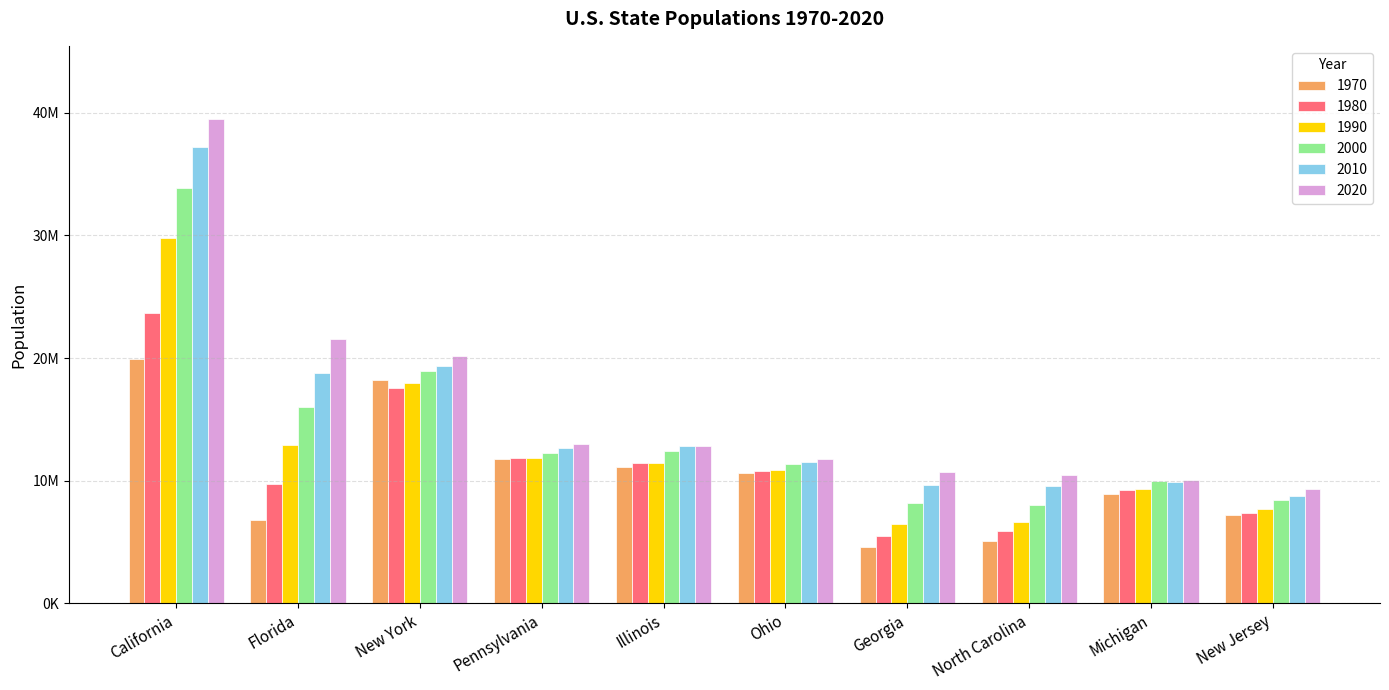

Rank the series by their average value, from lowest to highest.

1970, 1980, 1990, 2000, 2010, 2020